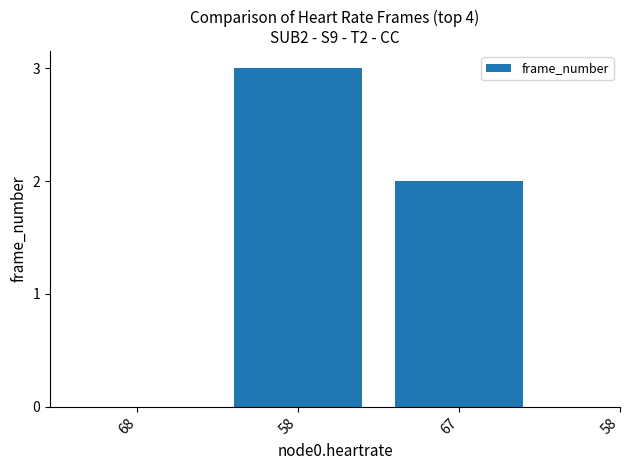

What is the label of the 1st bar from the left?

68